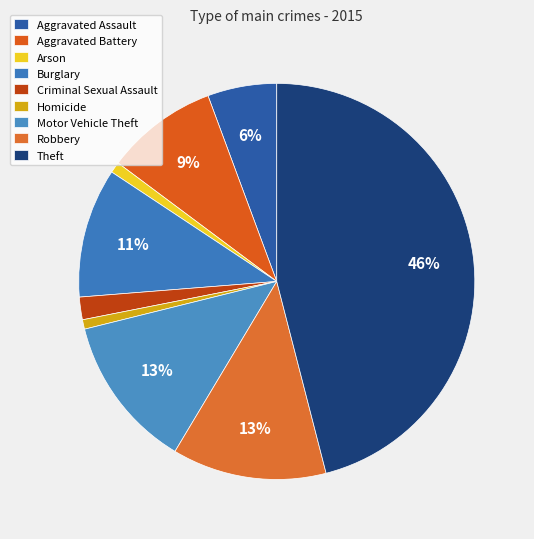

True or false: Criminal Sexual Assault accounts for 16% of the total.

False